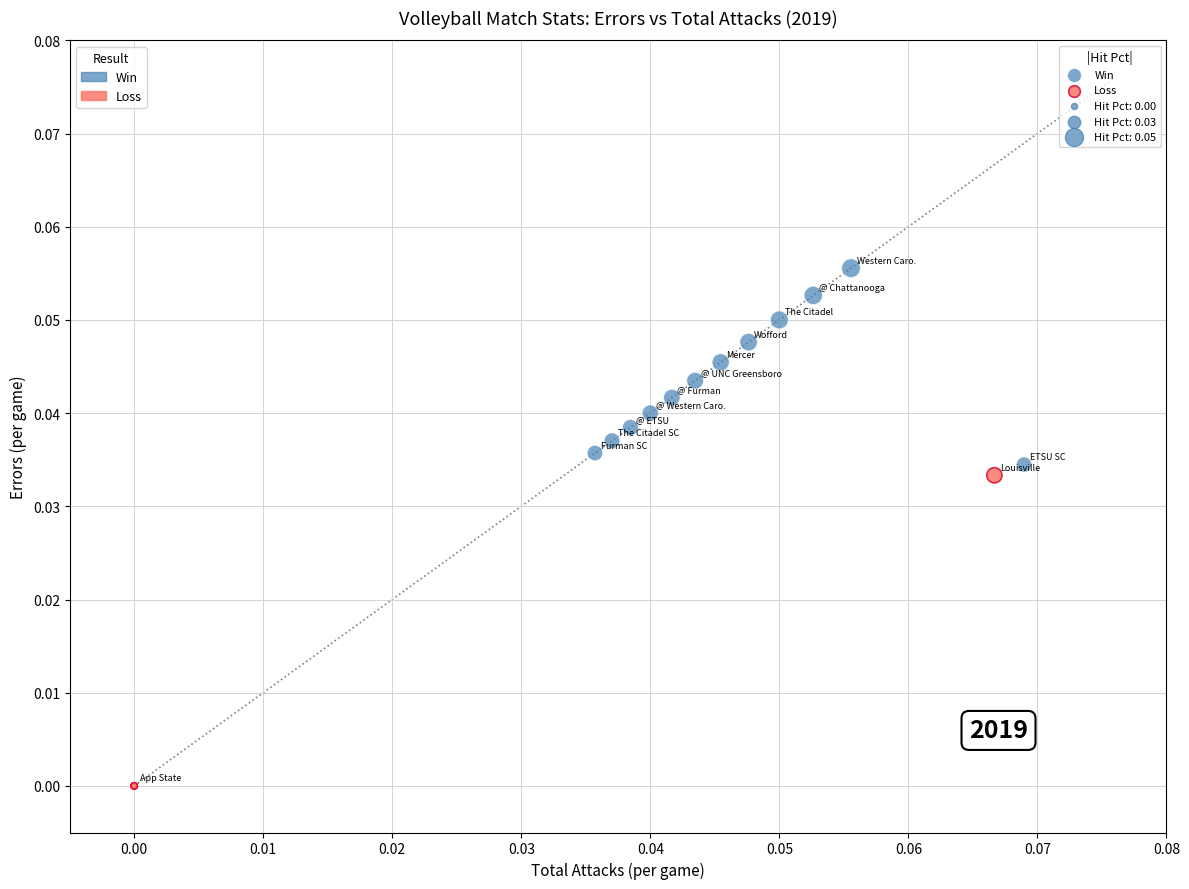

Which series contains the highest Y value?

Win